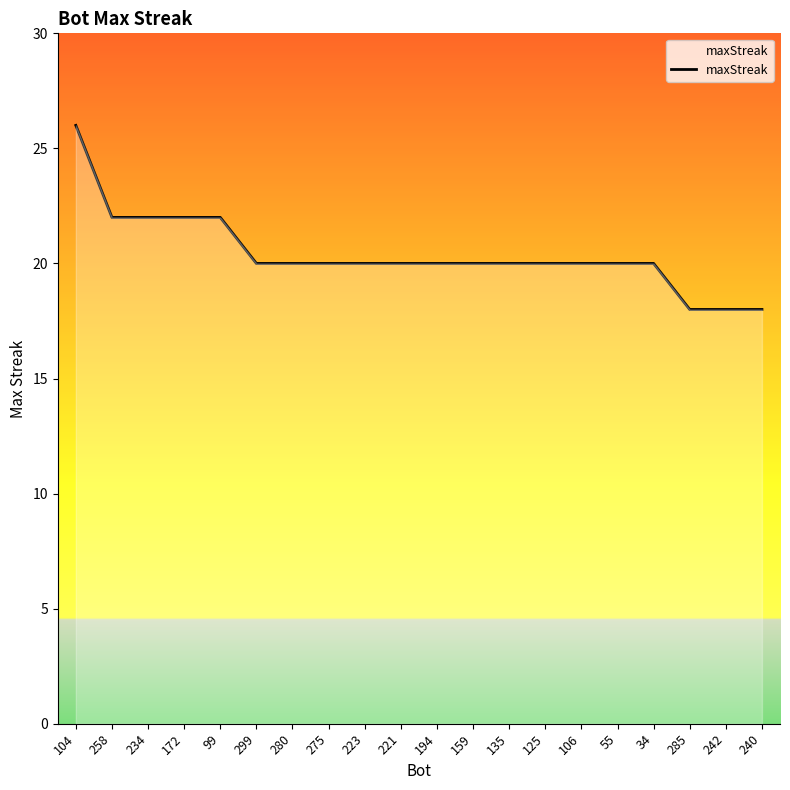

Between 223 and 299, which is larger?

223